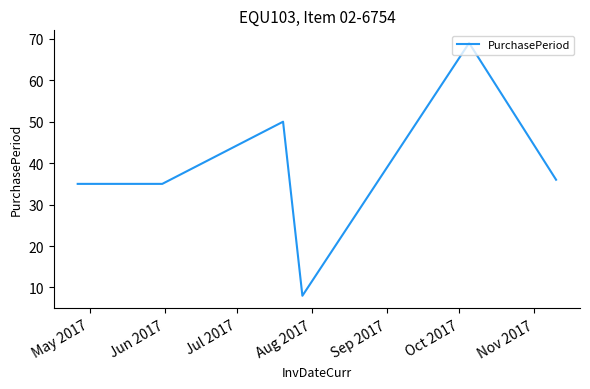

What is the maximum value shown in the chart?

69